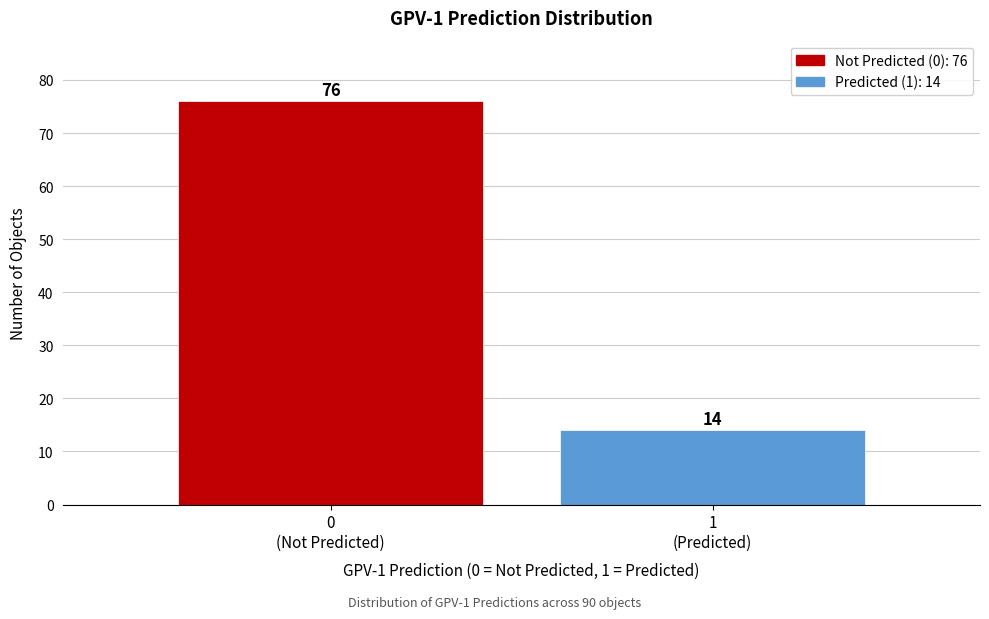

Reading left to right, list all the values displayed in this chart.

76	14